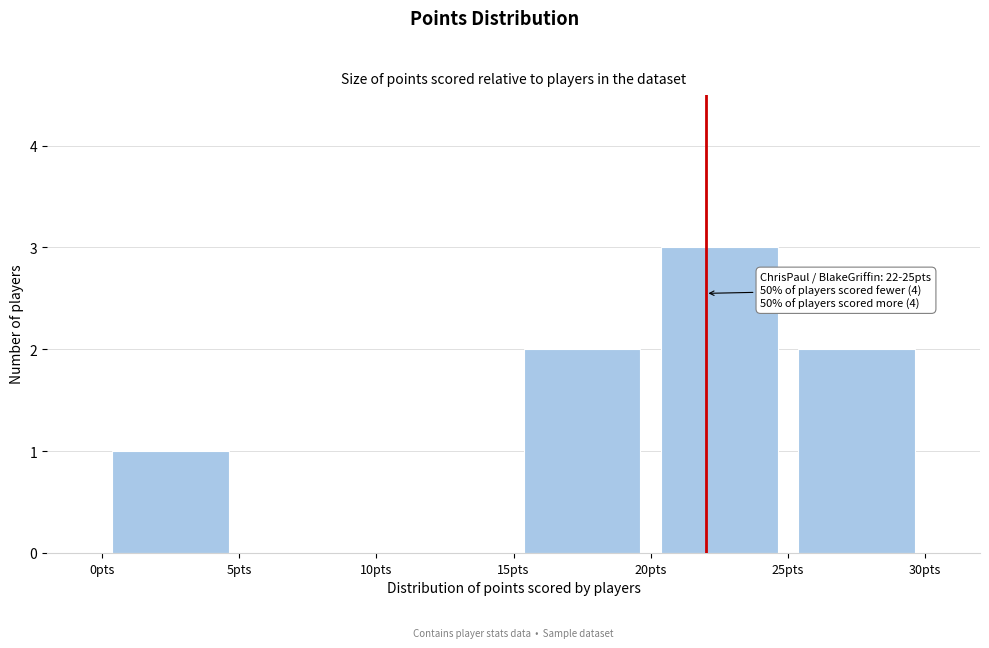

Over which range of the x-axis is the bar tallest?

20 to 25